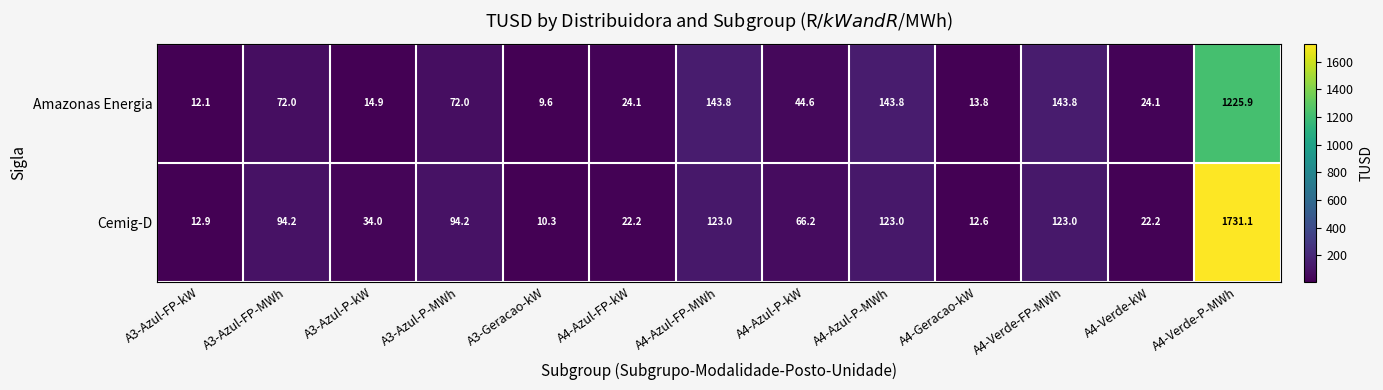

What is the spread (max minus min) of values at A4-Azul-FP-kW?

1.9